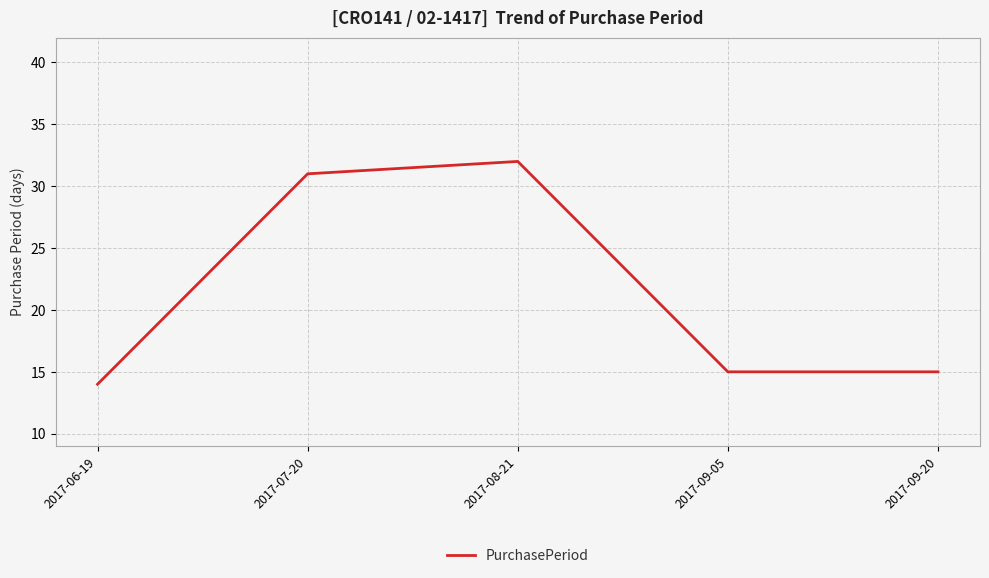

What is the ratio of the value at 2017-07-20 to the value at 2017-08-21?

1.0